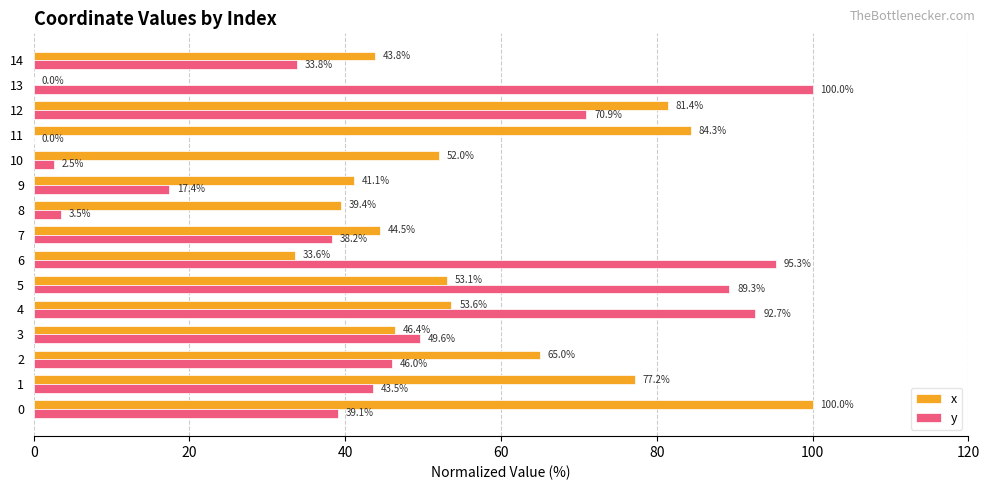

What is the average value of the y series?

48.1